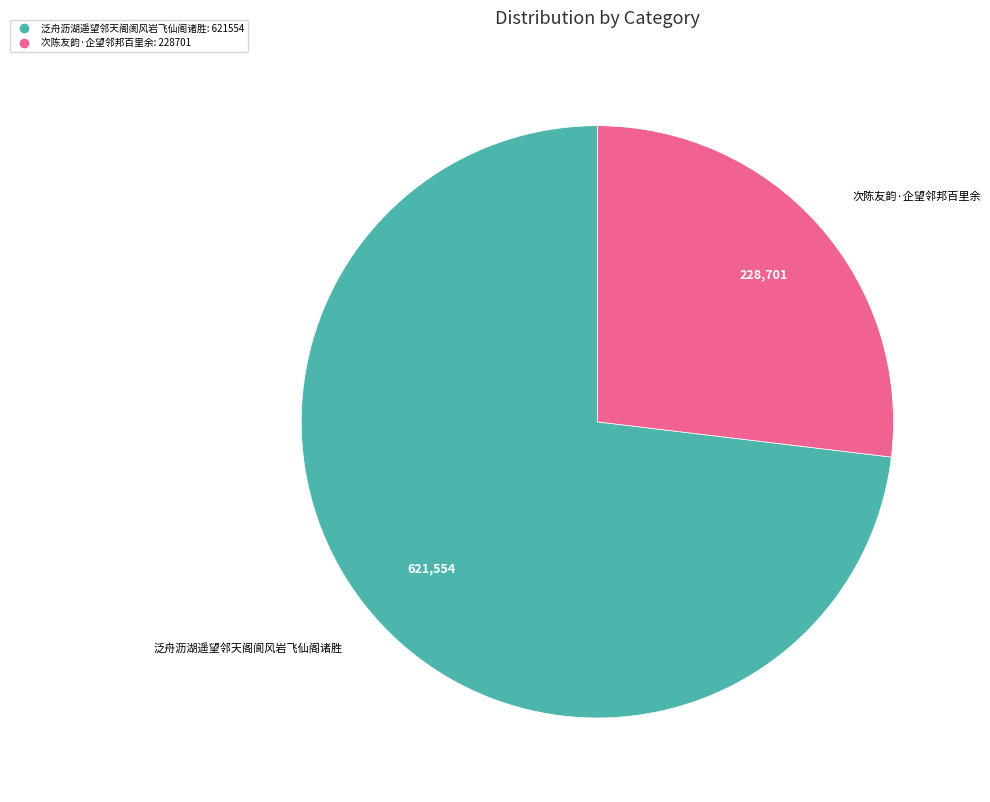

What is the majority slice?

泛舟沥湖遥望邻天阁阆风岩飞仙阁诸胜